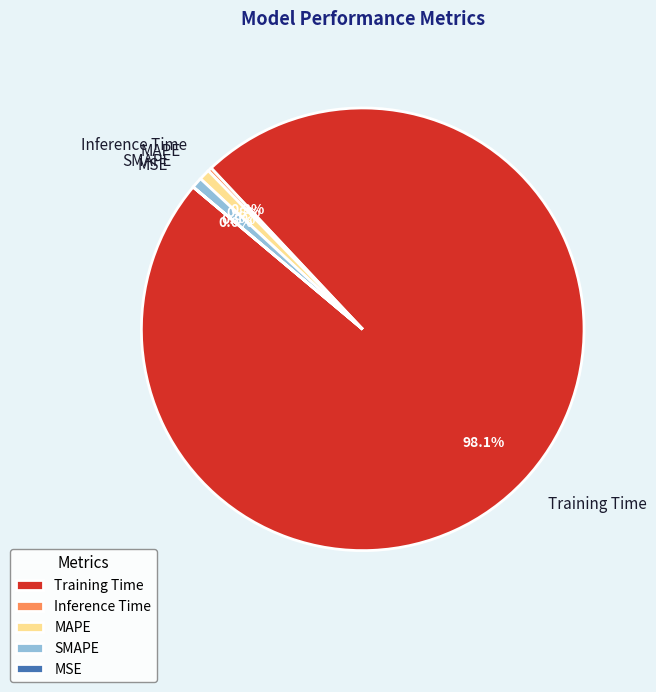

Which slice is the largest?

Training Time